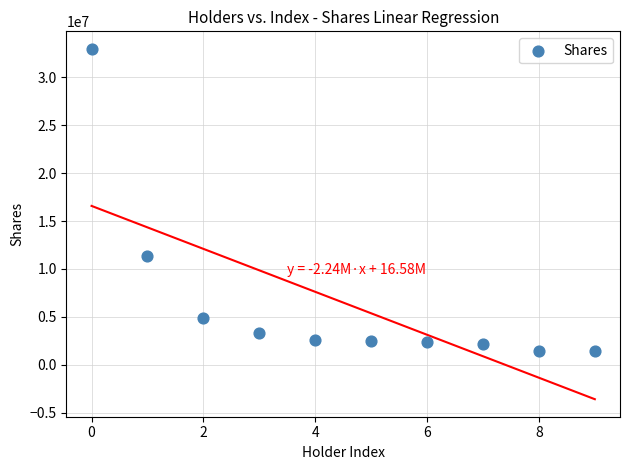

What Y value in the scatter plot is closest to 17182981?

11345504